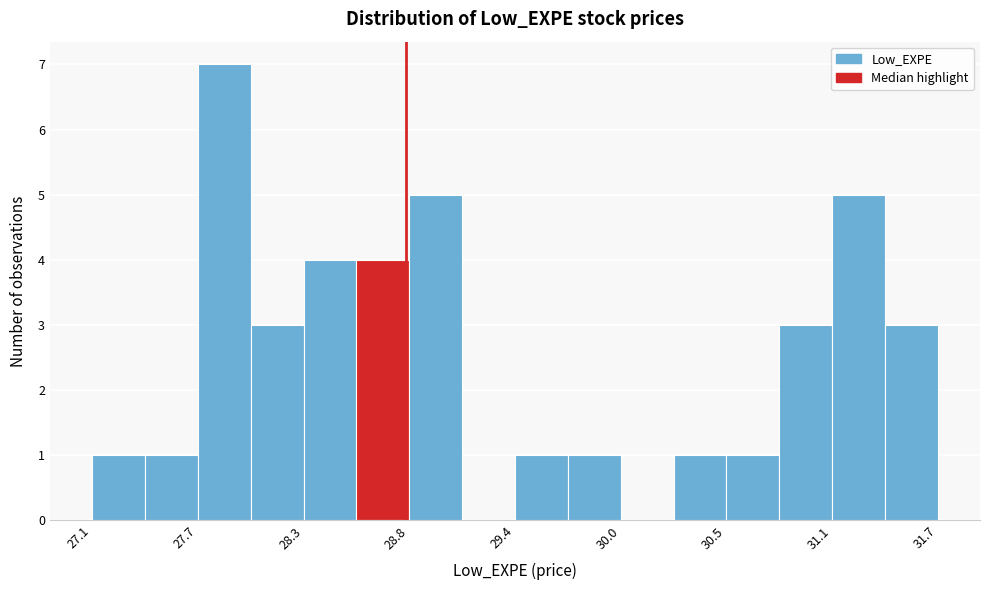

Around what value on the x-axis is the tallest bar? Give the approximate position of its centre, as read against the axis.

27.8